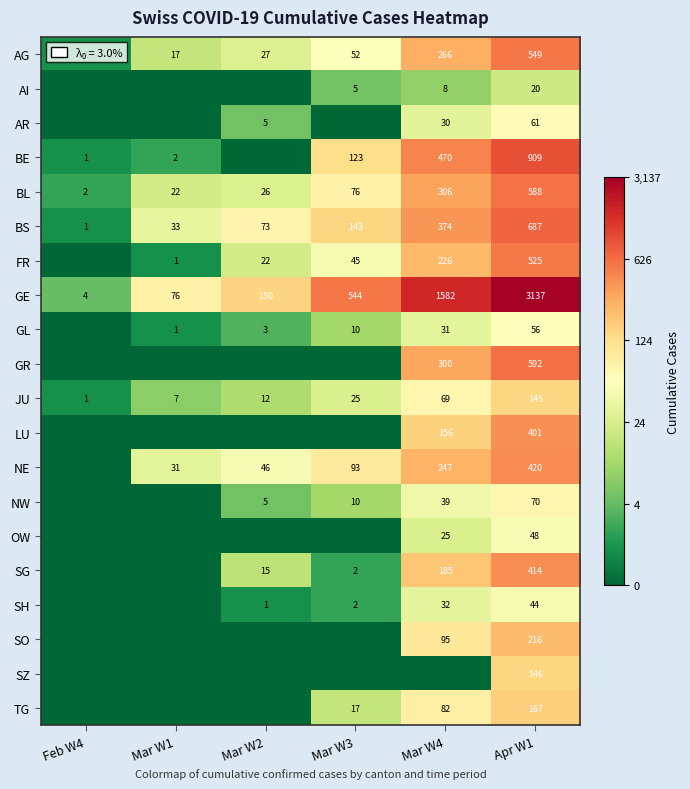

Where is JU nearest to the value 73?

Mar W4